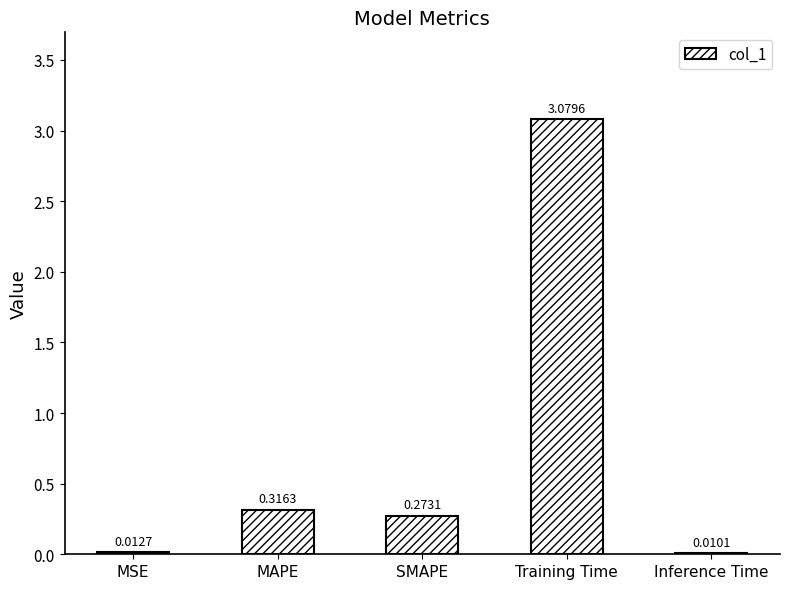

Are the bars horizontal?

No